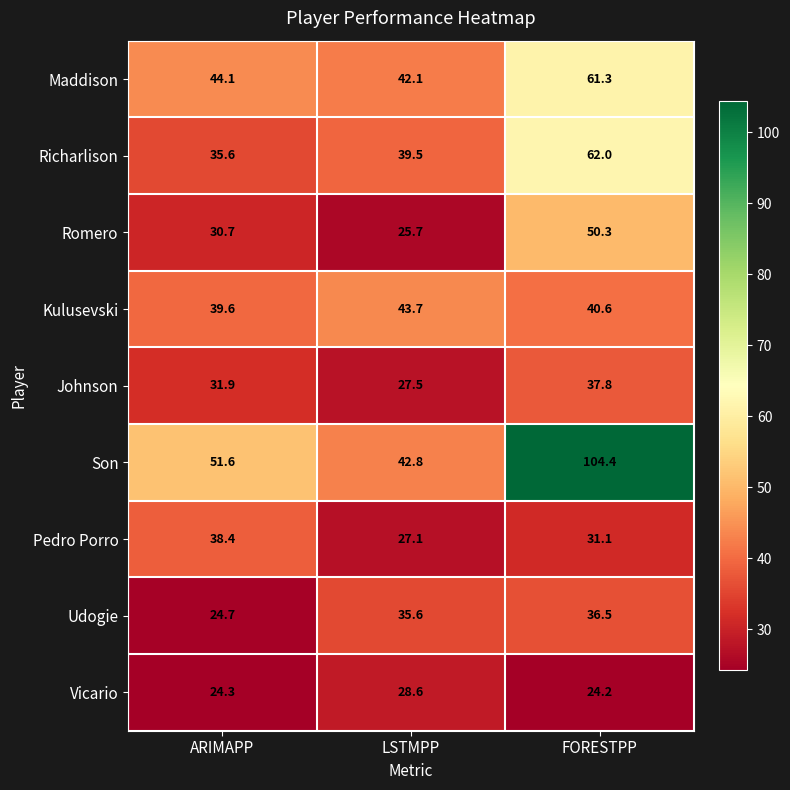

What is the lowest value of the Romero series?

25.7